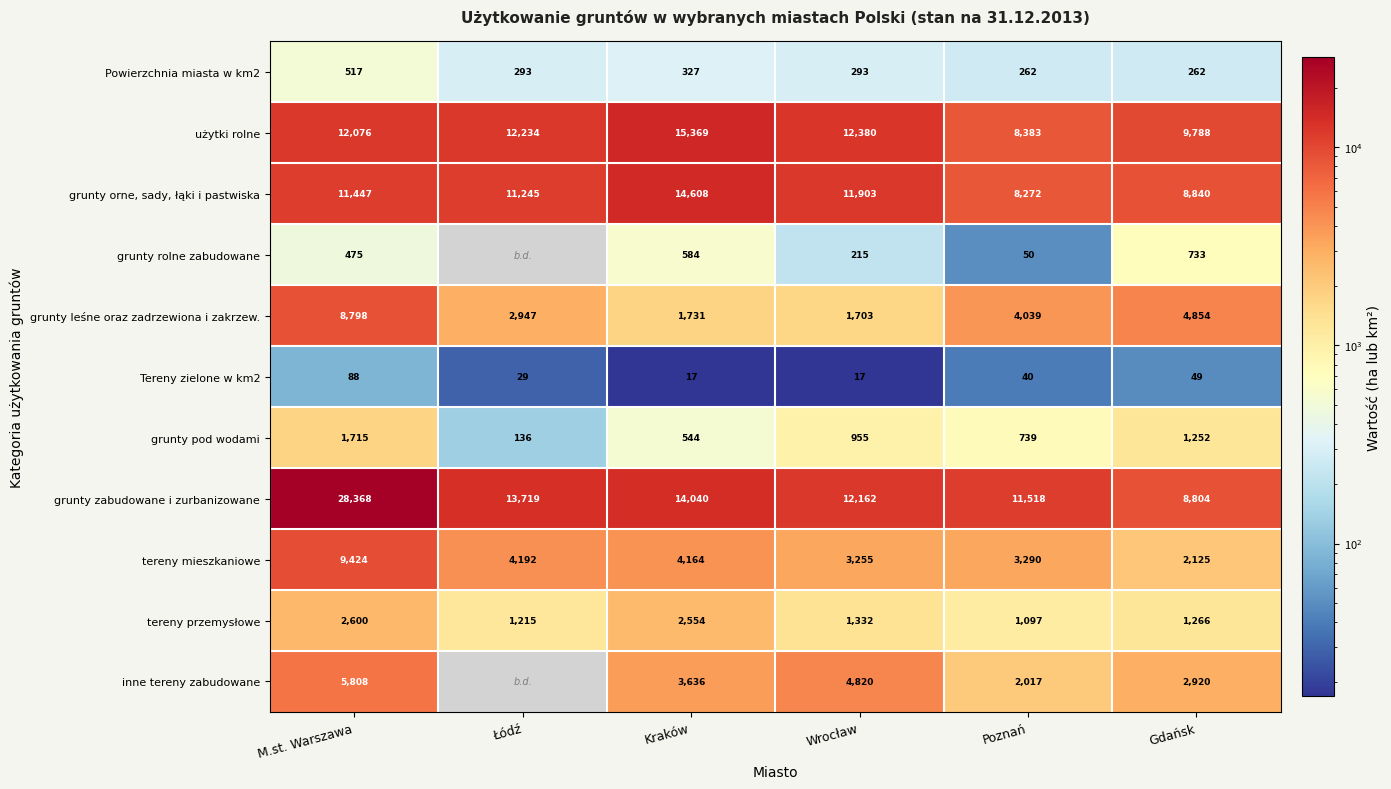

What is the difference between the maximum and minimum values in the grunty pod wodami series?

1579.0